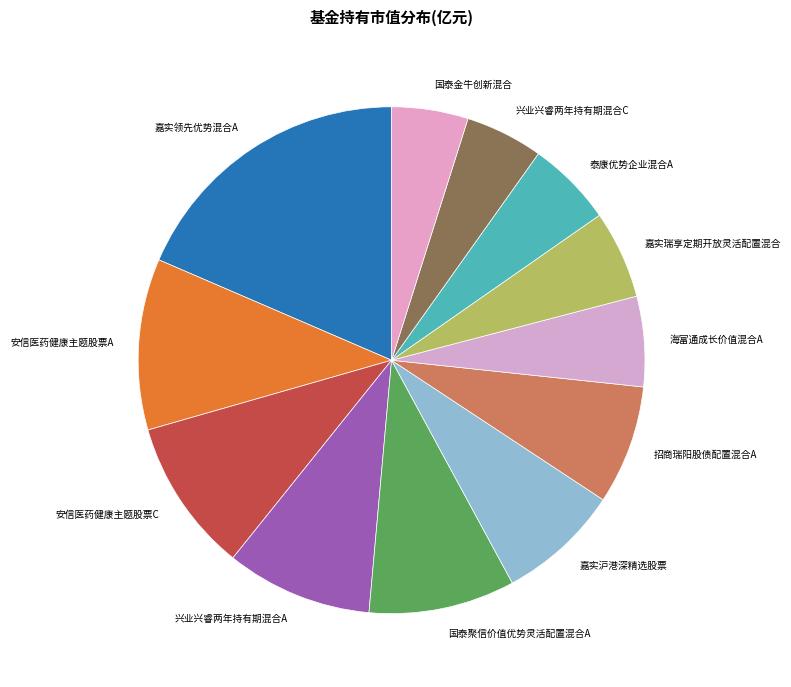

How many slices are in this pie chart?

12